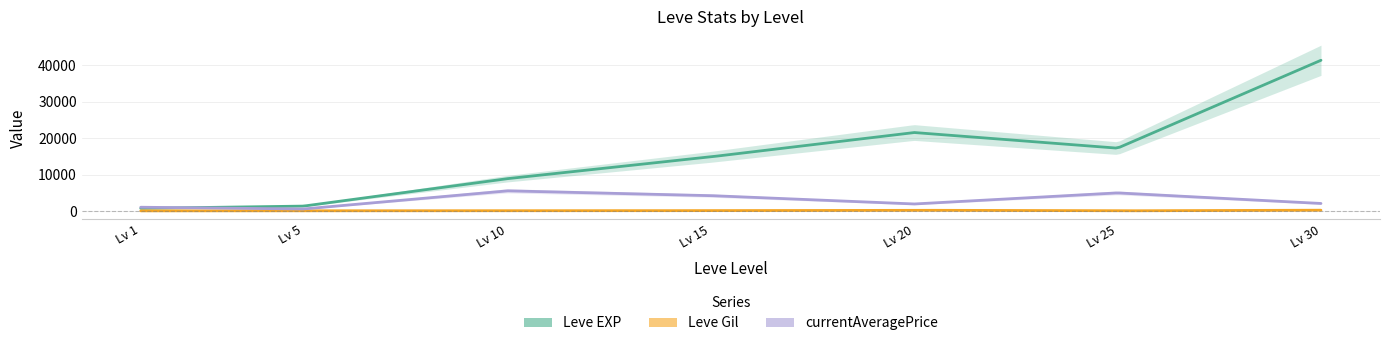

What is the average value of the Leve EXP series?

15198.6